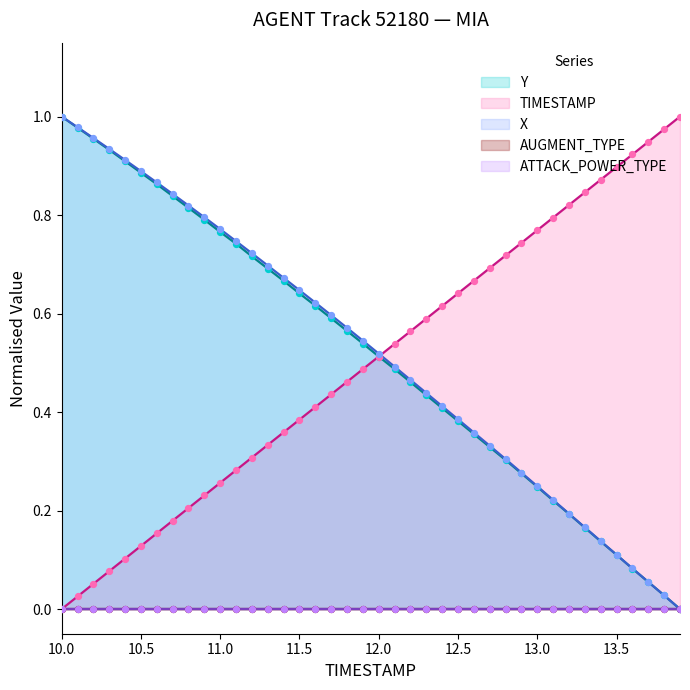

At how many categories does at least one series exceed 0?

40